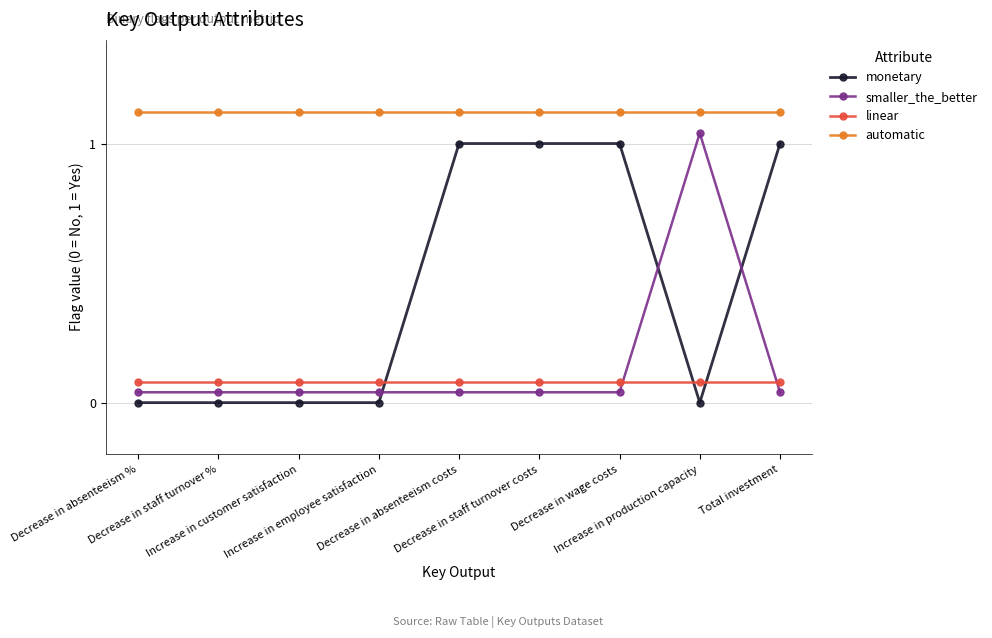

At which category is the sum across all series the highest?

Decrease in absenteeism costs